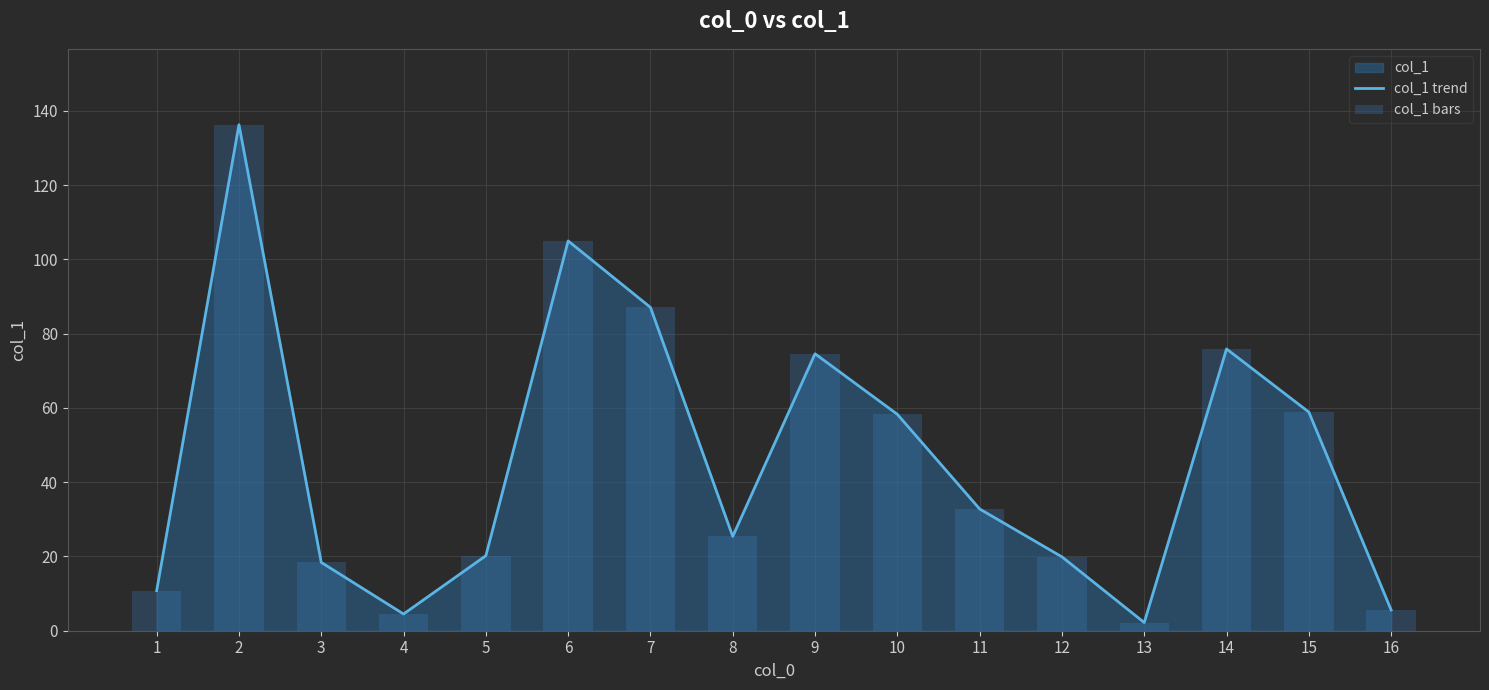

Is it true that col_1 bars equals 4.5 at 4?

True